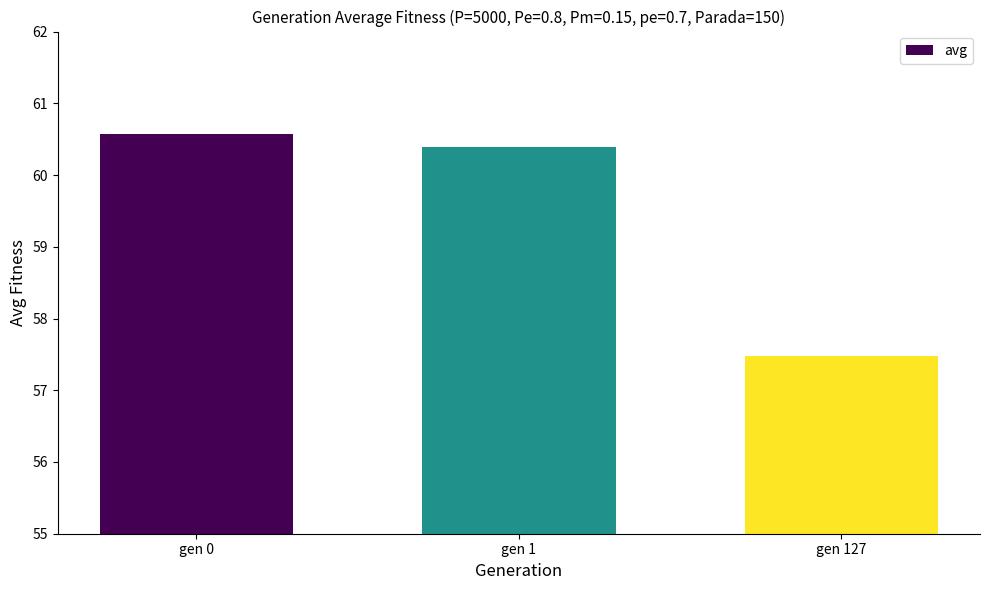

Does the chart contain any negative values?

No